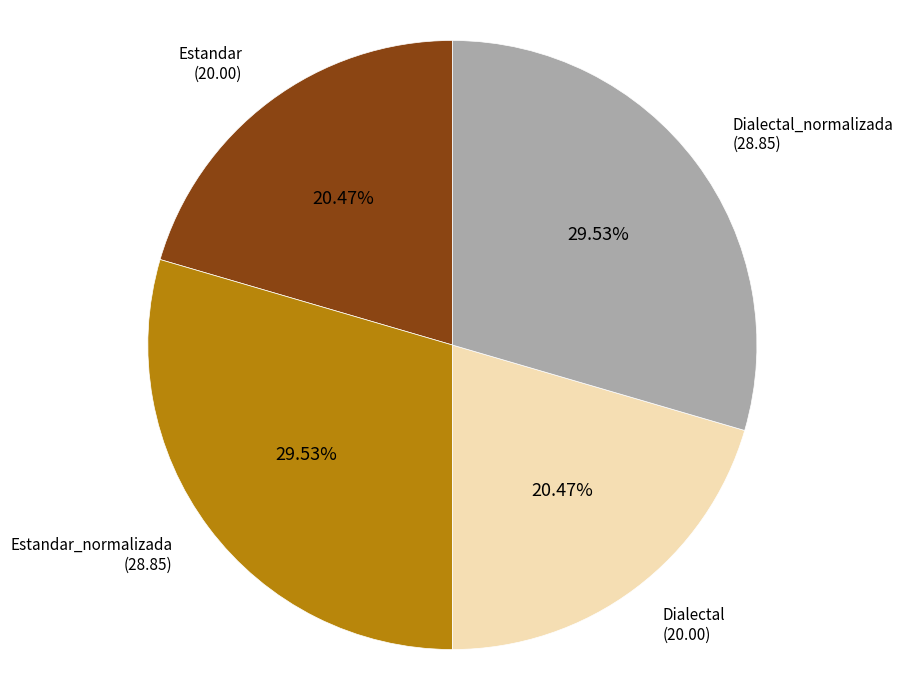

How many segments does this pie chart have?

4